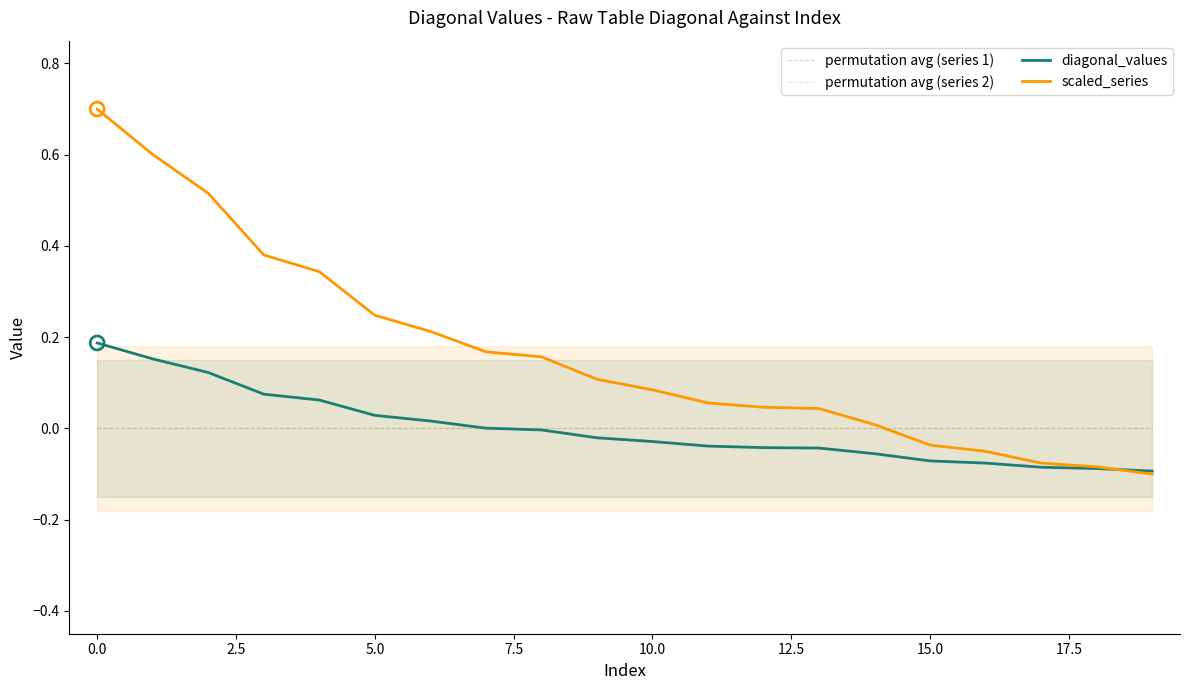

Is the value of permutation avg (series 2) at 5.0 greater than the value of scaled_series at 10.0?

No